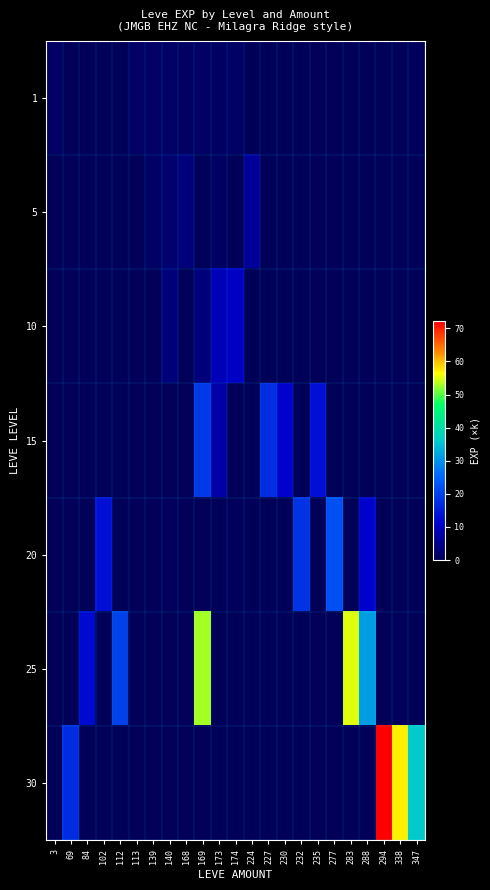

Reading left to right, list all the values displayed in this chart.

1: 3=1.2	69=0.1	84=0.3	102=0.2	112=0.0	113=1.3	139=1.2	140=1.2	168=1.0	169=1.1	173=1.1	174=1.3	224=0.2	227=0.2	230=0.1	232=0.1	235=0.2	277=0.0	283=0.2	288=0.2	294=0.2	338=0.1	347=0.3
5: 3=0.3	69=0.2	84=0.1	102=0.1	112=0.0	113=0.0	139=1.2	140=2.2	168=3.3	169=0.1	173=1.1	174=0.1	224=6.1	227=0.0	230=0.1	232=0.1	235=0.2	277=0.1	283=0.2	288=0.2	294=0.1	338=0.2	347=0.2
10: 3=0.1	69=0.1	84=0.2	102=0.0	112=0.1	113=0.0	139=0.2	140=3.2	168=0.2	169=3.2	173=9.1	174=10.2	224=0.0	227=0.0	230=0.2	232=0.1	235=0.2	277=0.2	283=0.2	288=0.2	294=0.2	338=0.1	347=0.0
15: 3=0.1	69=0.1	84=0.1	102=0.3	112=0.1	113=0.0	139=0.1	140=0.1	168=0.2	169=19.2	173=7.2	174=0.2	224=0.1	227=17.2	230=11.1	232=0.0	235=13.0	277=0.2	283=0.1	288=0.0	294=0.2	338=0.0	347=0.2
20: 3=0.1	69=0.1	84=0.1	102=13.2	112=0.1	113=0.0	139=0.0	140=0.3	168=0.3	169=0.2	173=0.1	174=0.3	224=0.2	227=0.2	230=0.1	232=18.1	235=0.0	277=22.3	283=0.1	288=11.1	294=0.1	338=0.2	347=0.1
25: 3=0.3	69=0.2	84=12.2	102=0.1	112=20.2	113=0.2	139=0.2	140=0.0	168=0.1	169=53.0	173=0.1	174=0.1	224=0.0	227=0.0	230=0.2	232=0.1	235=0.3	277=0.2	283=55.1	288=31.2	294=0.0	338=0.3	347=0.1
30: 3=0.2	69=17.0	84=0.1	102=0.1	112=0.3	113=0.2	139=0.1	140=0.1	168=0.1	169=0.2	173=0.1	174=0.0	224=0.2	227=0.3	230=0.0	232=0.2	235=0.0	277=0.2	283=0.1	288=0.2	294=72.2	338=57.2	347=36.0